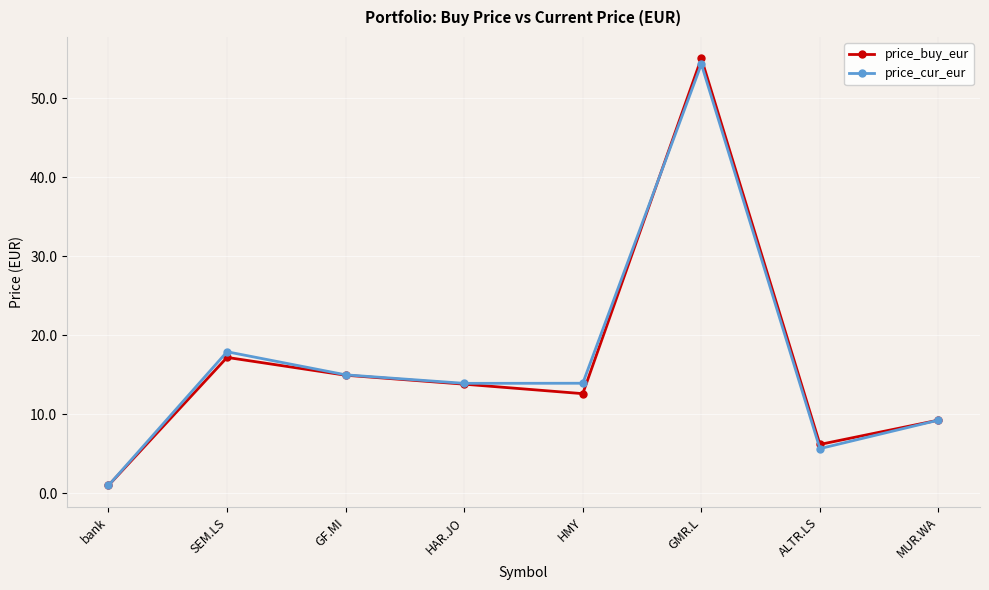

How many interior local valleys does the price_buy_eur series have?

2